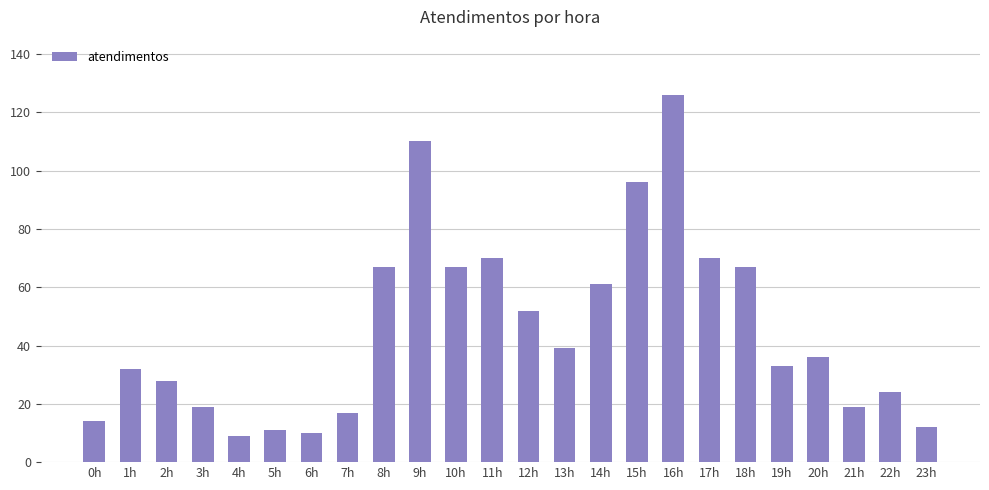

Reading right to left, transcribe all the data shown in this chart.

23h=12	22h=24	21h=19	20h=36	19h=33	18h=67	17h=70	16h=126	15h=96	14h=61	13h=39	12h=52	11h=70	10h=67	9h=110	8h=67	7h=17	6h=10	5h=11	4h=9	3h=19	2h=28	1h=32	0h=14